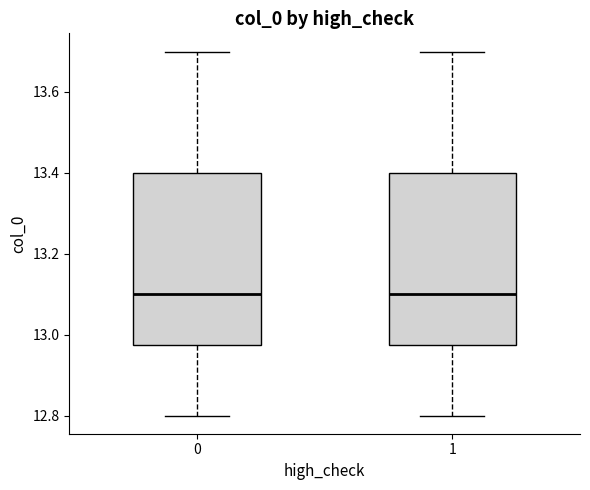

Reading left to right, transcribe this box plot: for each box, give where its median line is, the range the box spans, and where its two whiskers end, as read against the y-axis. The values are not printed on the chart, so give them approximately, as read against the axis.

0: median 13.10, box 12.98 to 13.40, whiskers 12.80 to 13.70
1: median 13.10, box 12.98 to 13.40, whiskers 12.80 to 13.70